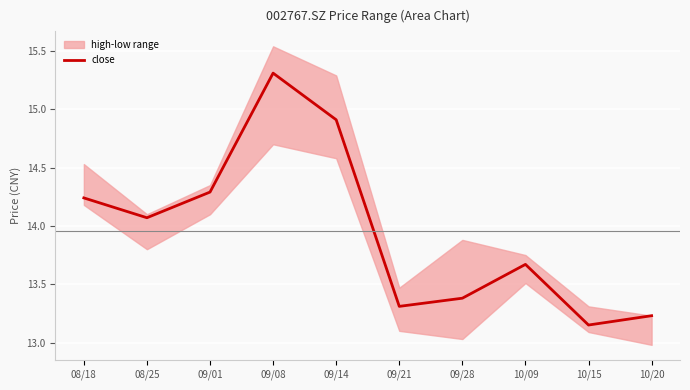

How many points are lower than both their immediate neighbors (excluding endpoints)?

3